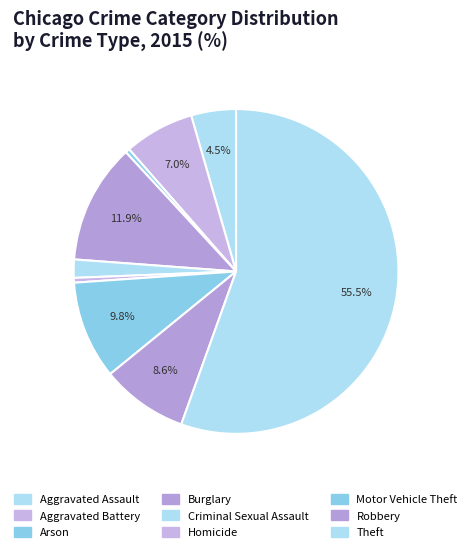

Is there a majority slice in this chart?

Yes